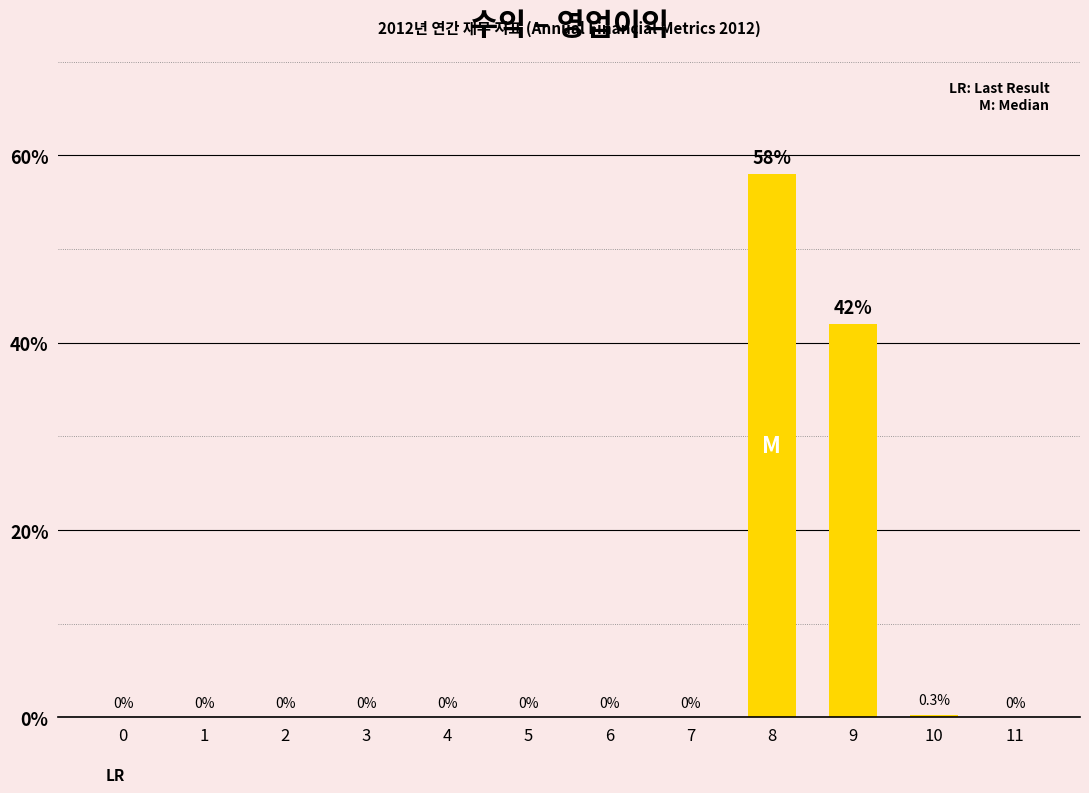

What is the greatest value displayed?

58.0